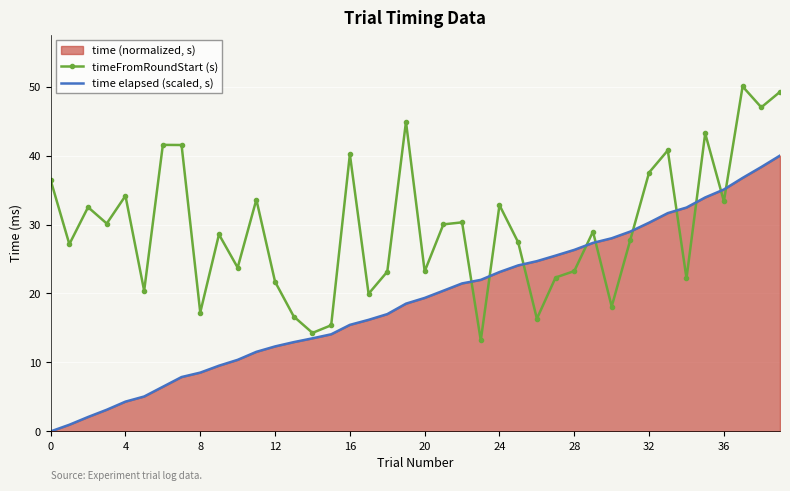

Rank the series at 28 from highest to lowest value.

time elapsed (scaled, s), timeFromRoundStart (s)